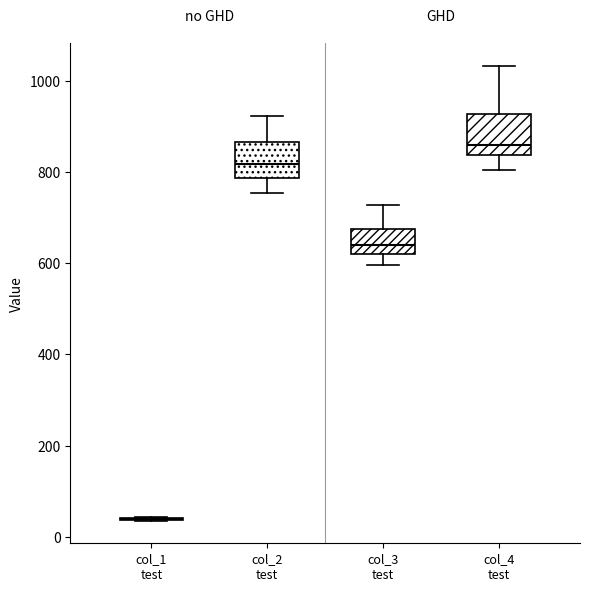

Reading left to right, transcribe this box plot: for each box, give where its median line is, the range the box spans, and where its two whiskers end, as read against the y-axis. The values are not printed on the chart, so give them approximately, as read against the axis.

col_1 test: box collapsed to a line at 40, whiskers 40 to 40
col_2 test: median 820, box 780 to 860, whiskers 760 to 920
col_3 test: median 640, box 620 to 680, whiskers 600 to 720
col_4 test: median 860, box 840 to 920, whiskers 800 to 1040